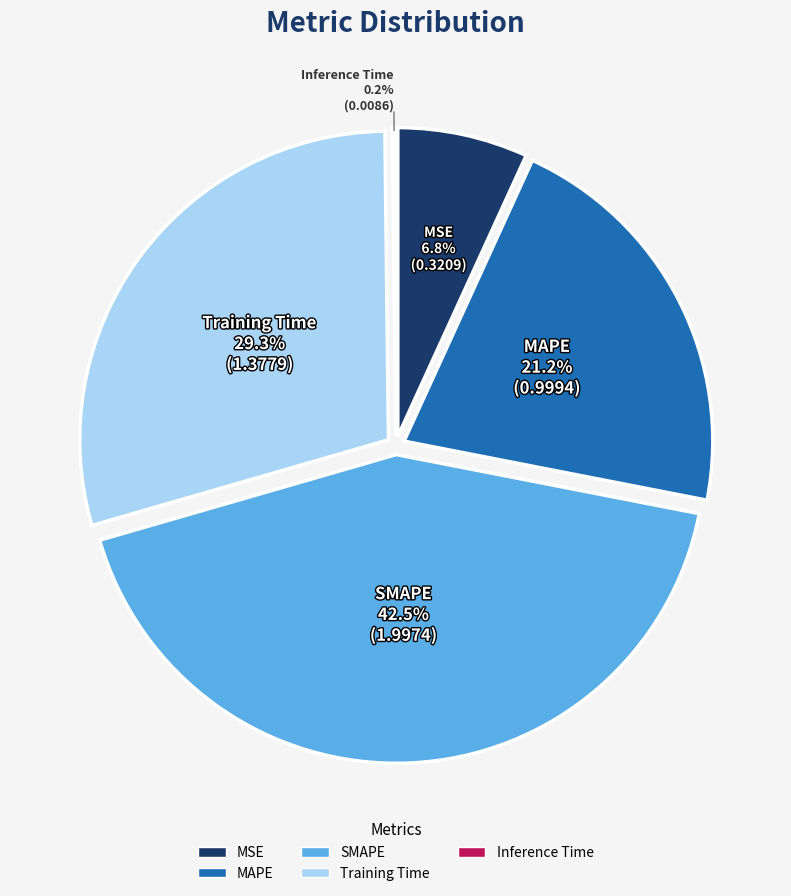

What percentage is the Training Time slice, to the nearest percent?

29%